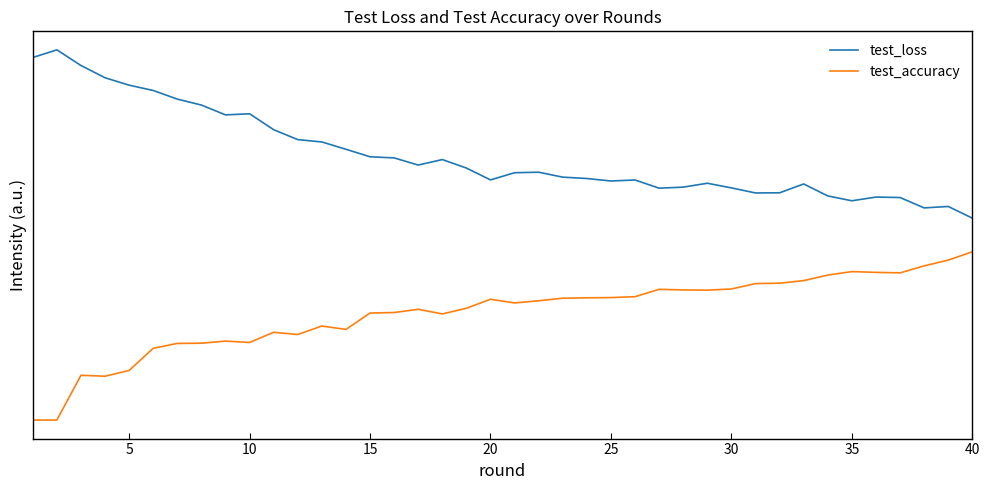

Is this an area chart (filled region under the line)?

No